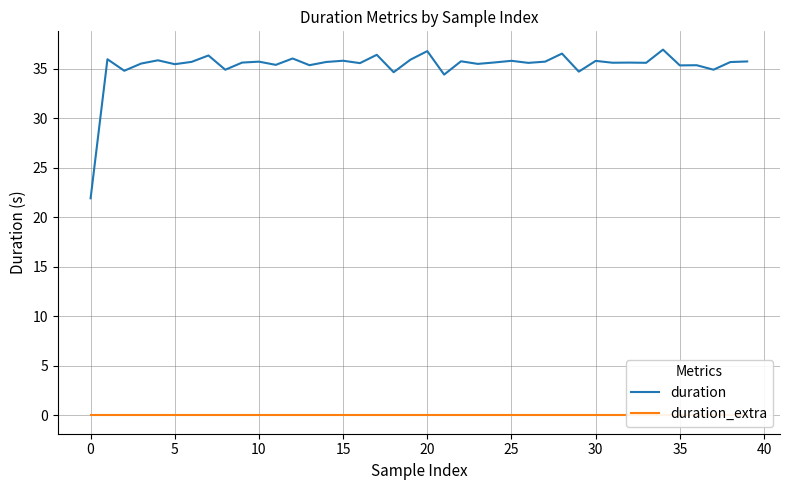

What is the minimum value for duration?

21.9